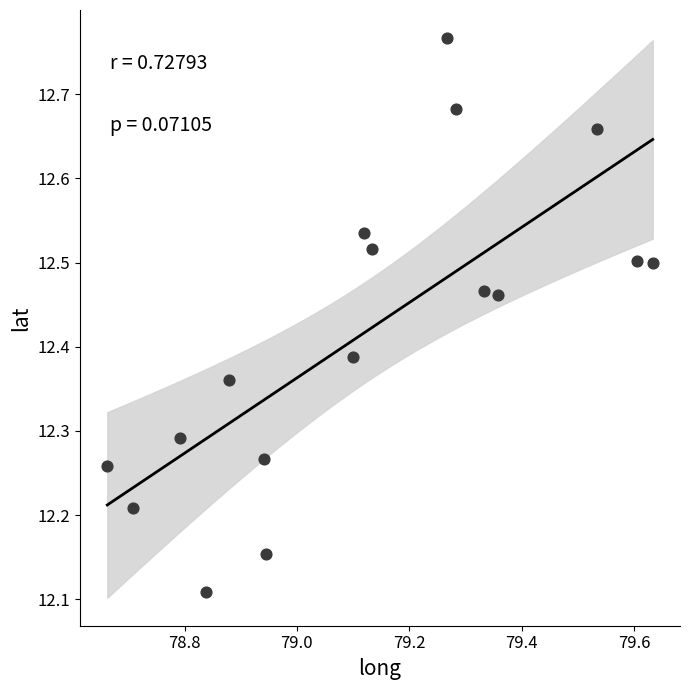

What is the range of X values (max minus min)?

1.0